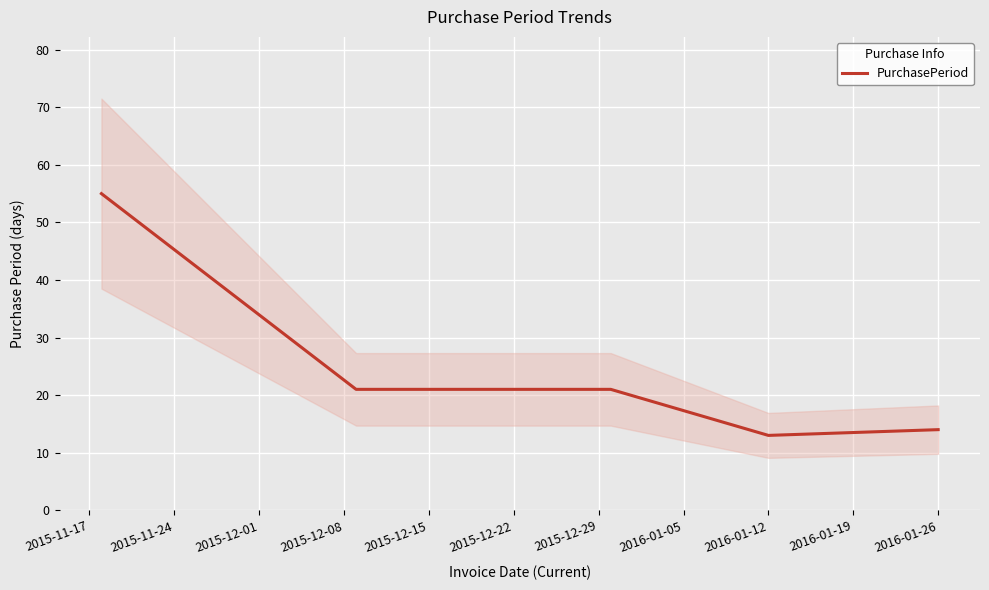

Count the number of values greater than 21.

1